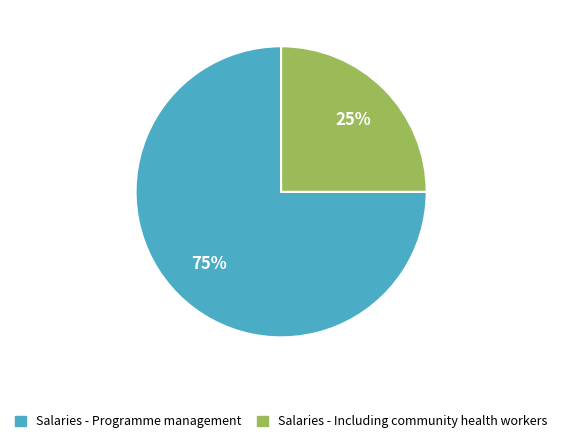

To the nearest percent, what portion does Salaries - Including community health workers represent?

25%